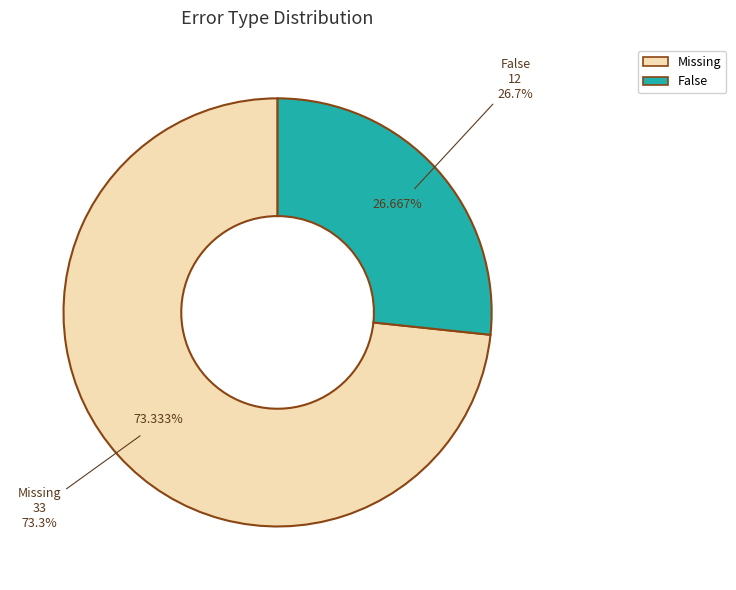

To the nearest percent, what is the difference between the largest and smallest slice percentages?

47%